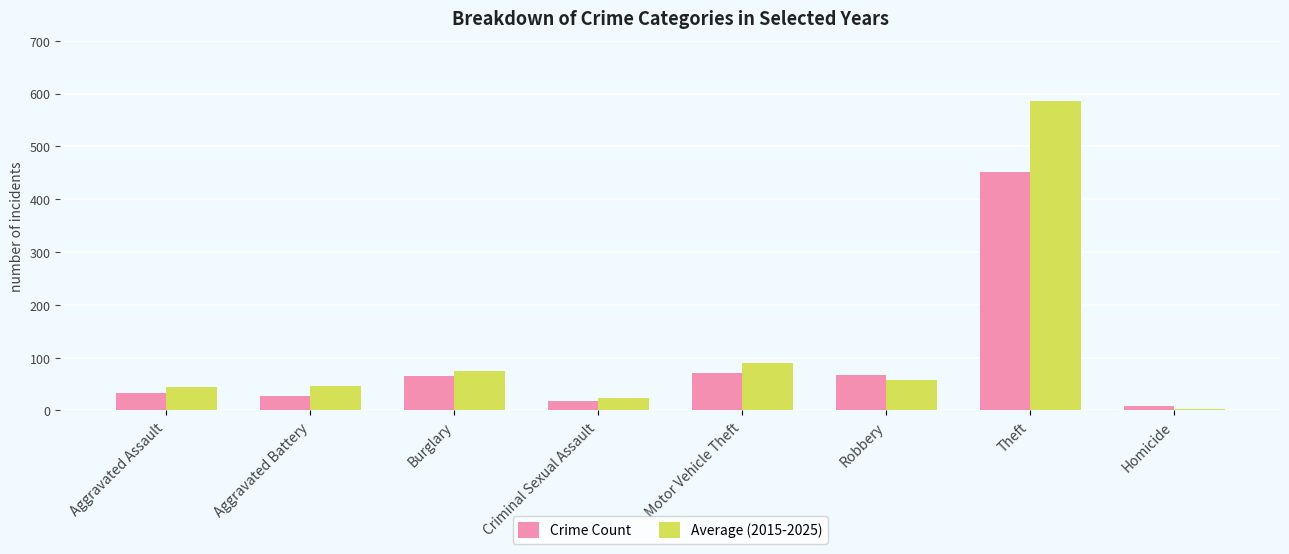

The Crime Count series shows 18.0 at Criminal Sexual Assault. True or false?

True